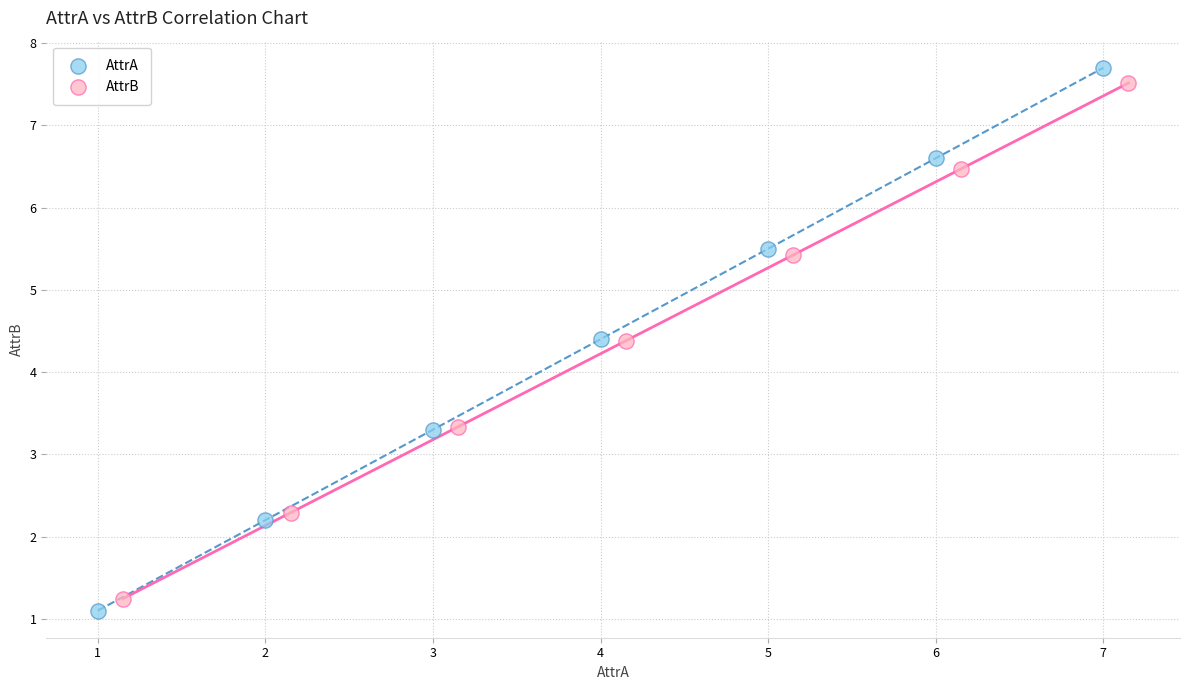

Which series has the widest spread of Y values?

AttrA